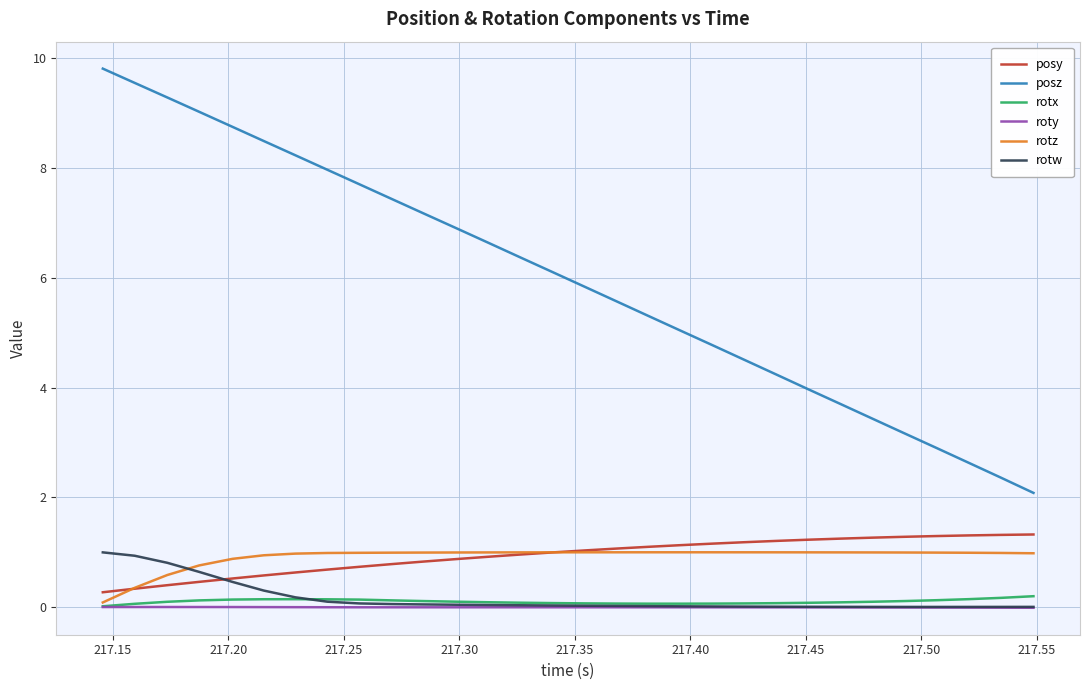

Which series has the largest total across all categories?

posz